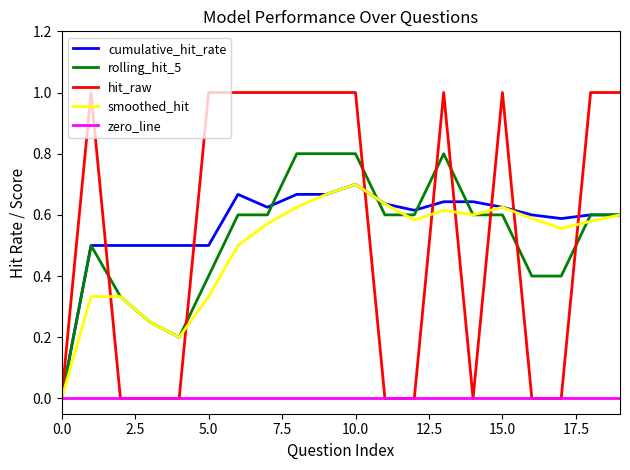

What is the maximum value for hit_raw?

1.0